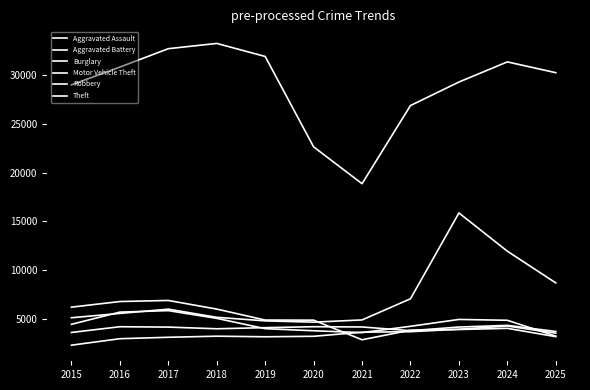

True or false: Aggravated Battery has a value of 4000 at 2018.

True